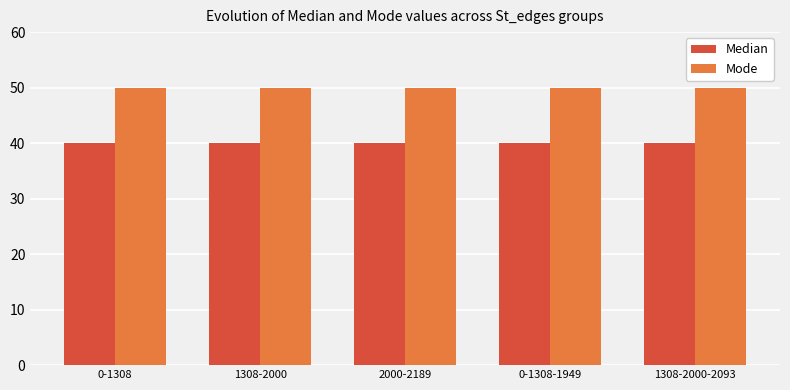

Reading left to right, extract all data points from this chart.

Median: 40	40	40	40	40
Mode: 50	50	50	50	50